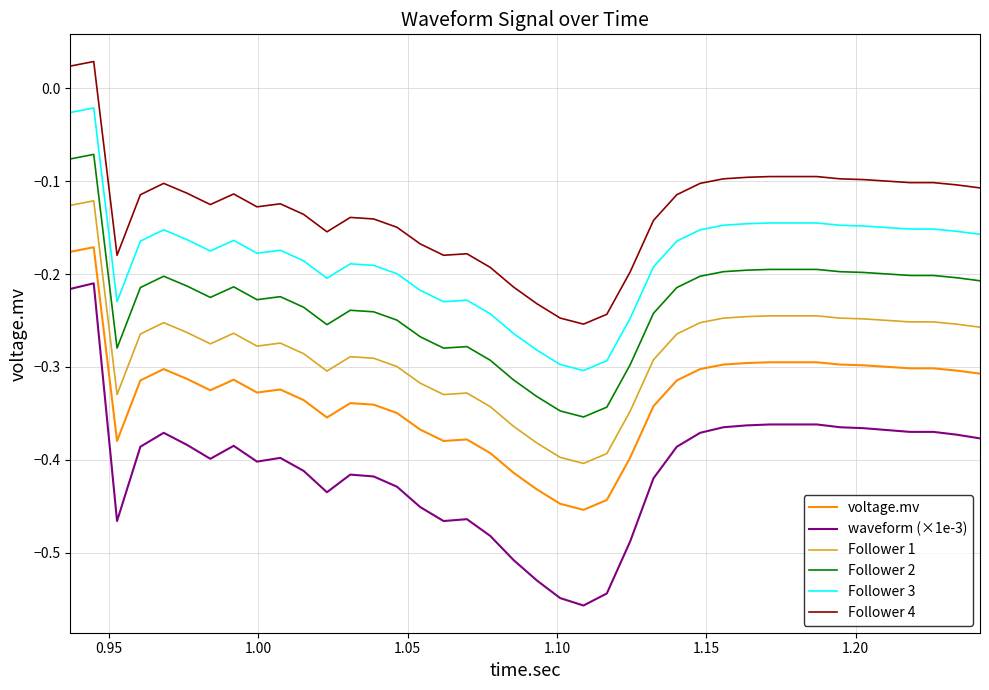

What are all the series names shown in the legend?

voltage.mv, waveform (×1e-3), Follower 1, Follower 2, Follower 3, Follower 4